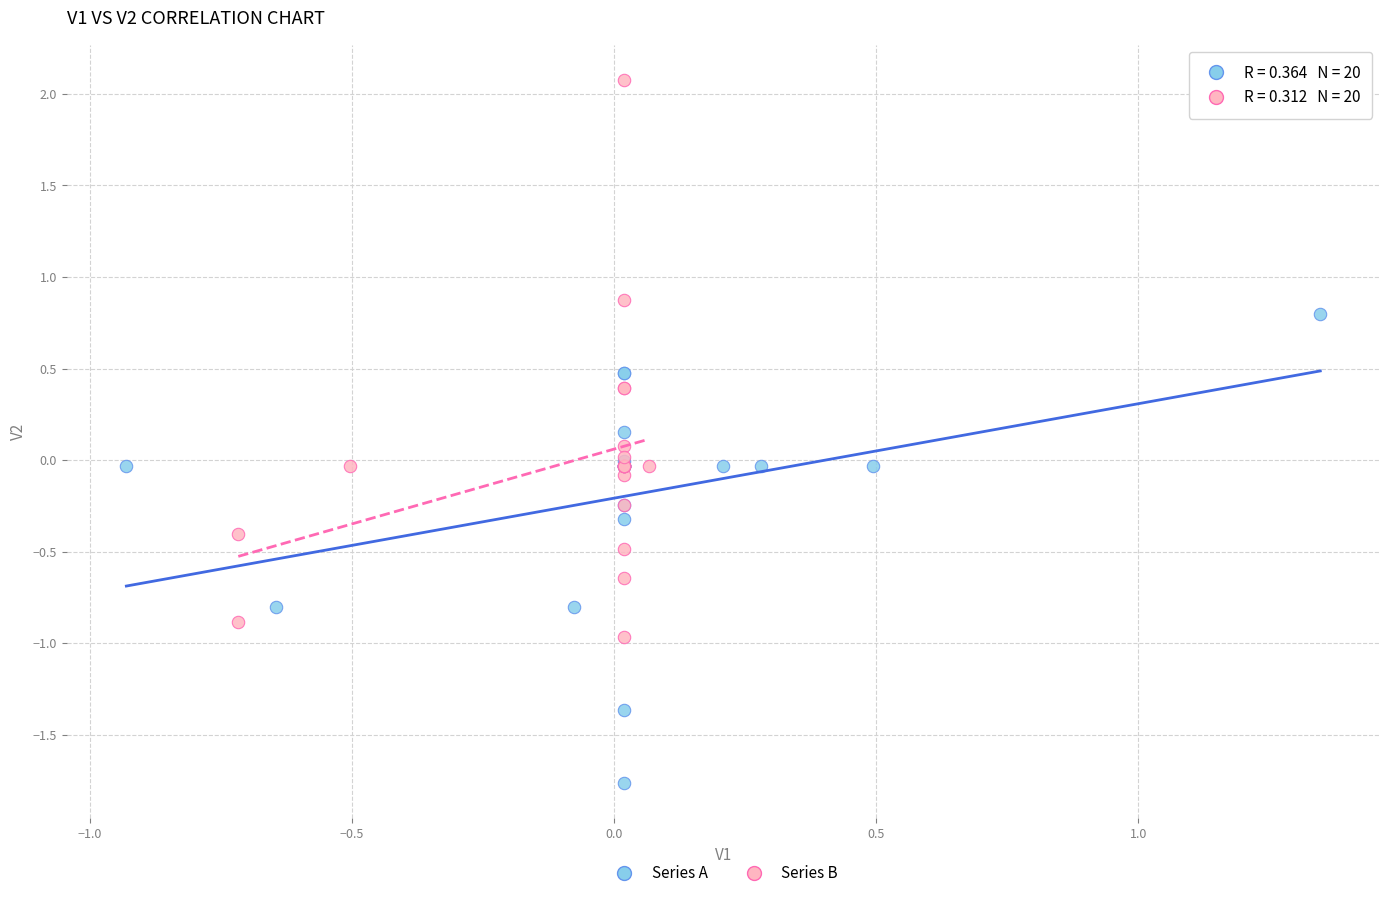

What are all the series names shown in the legend?

Series A, Series B